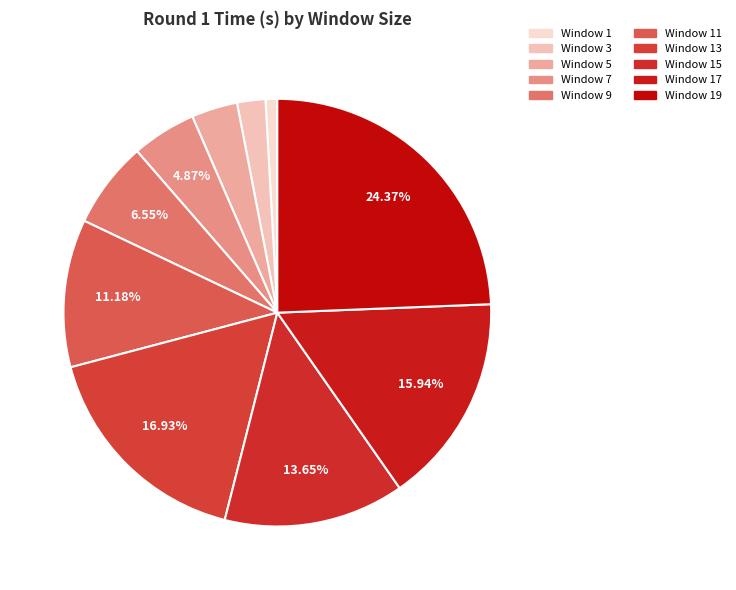

How many slices are in this pie chart?

10